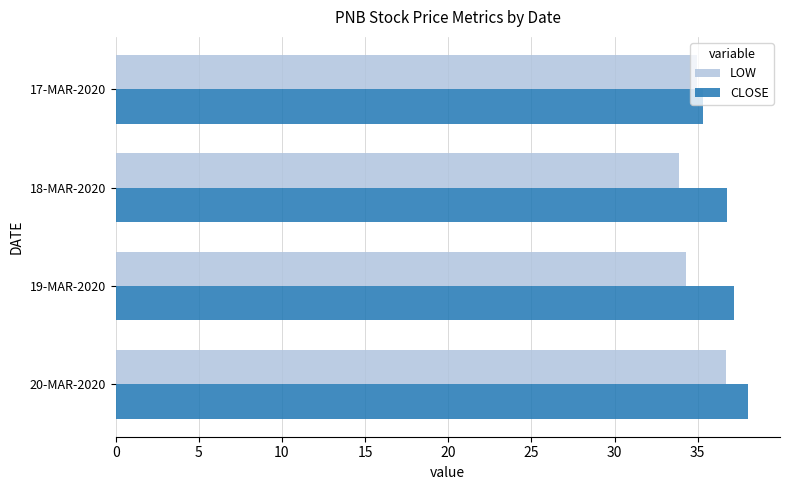

At which category is the sum across all series the highest?

20-MAR-2020